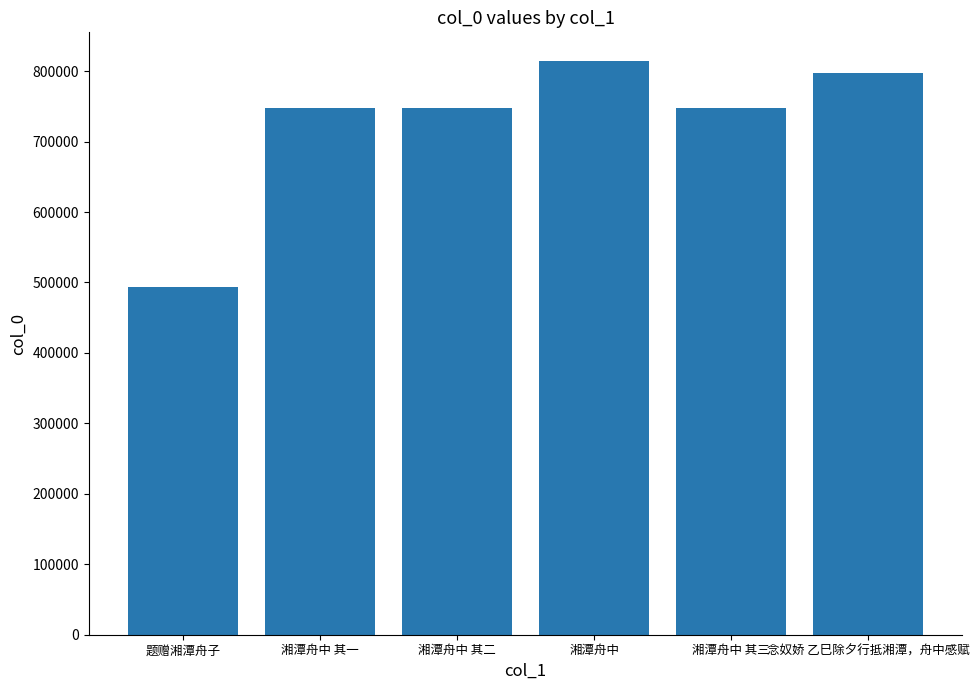

Count the number of data series in this chart.

1